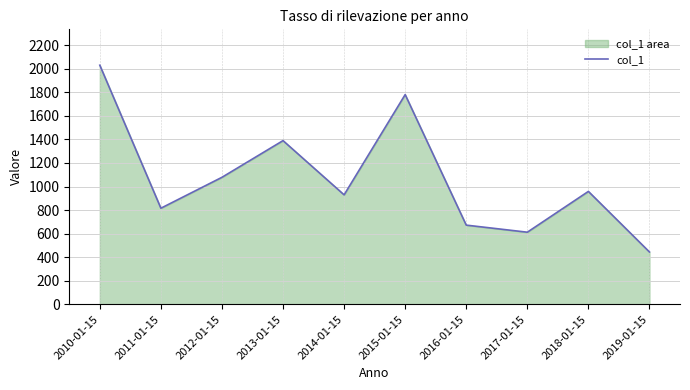

Between 2011-01-15 and 2017-01-15, which is larger?

2011-01-15